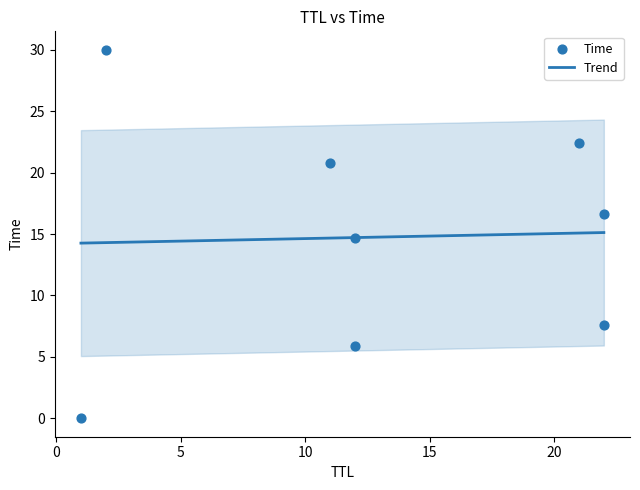

What is the change in value from 22 to 11?

+13.1